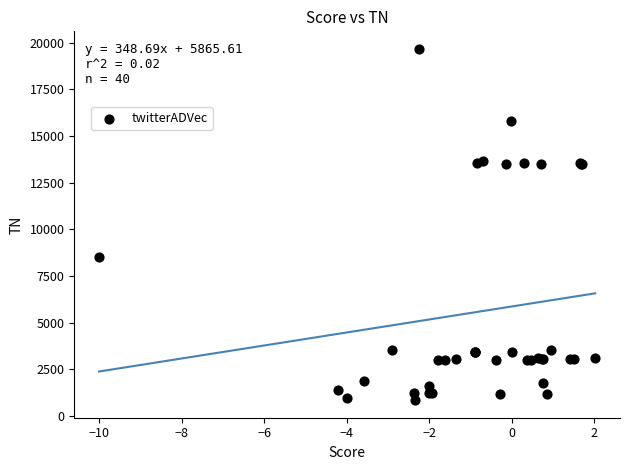

What Y value in the scatter plot is closest to 10259?

8535